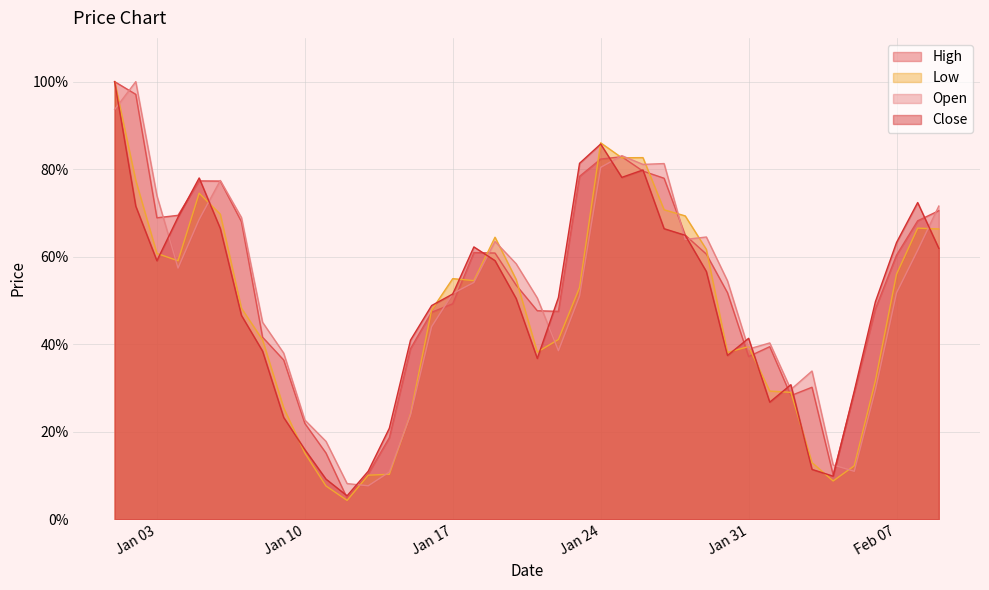

The High series shows 1.0 at 2023-01-02. True or false?

True